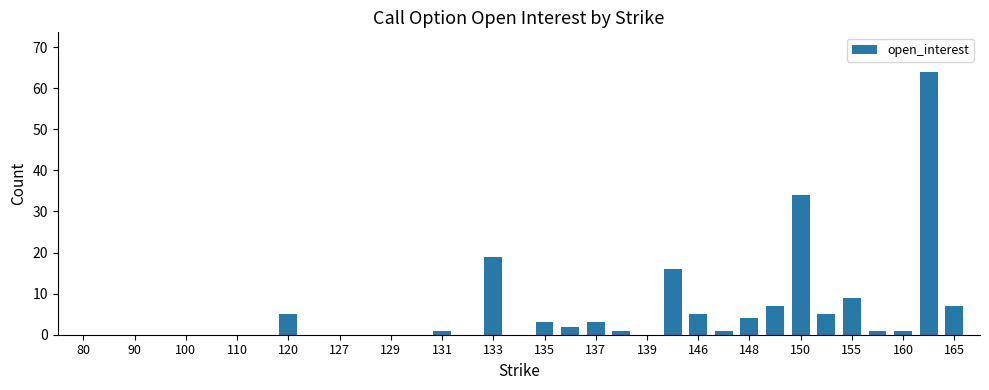

What is the greatest value displayed?

64